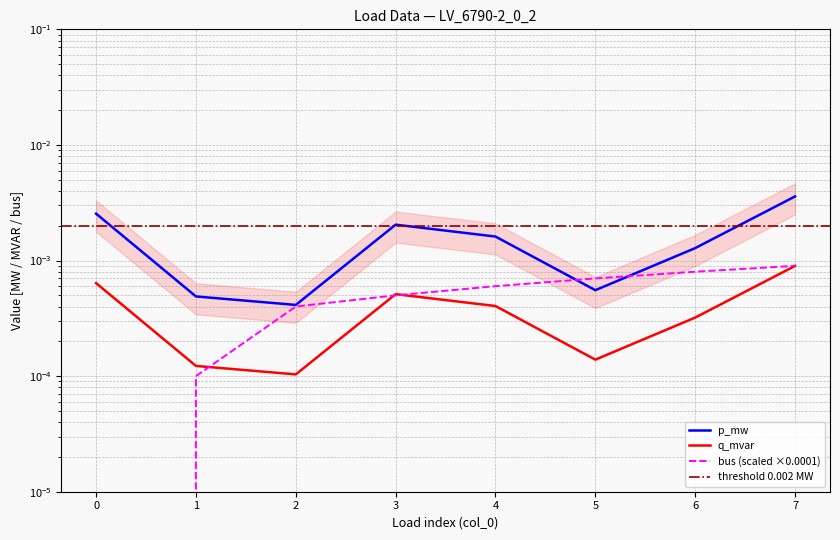

At which label does q_mvar reach its peak?

7